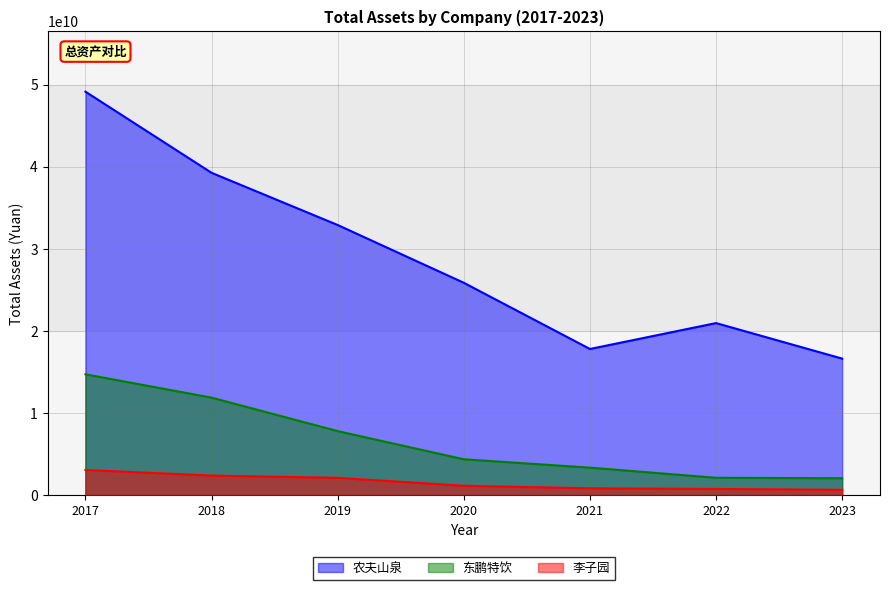

What is the difference between the maximum and minimum values in the 农夫山泉 series?

32514537000.0